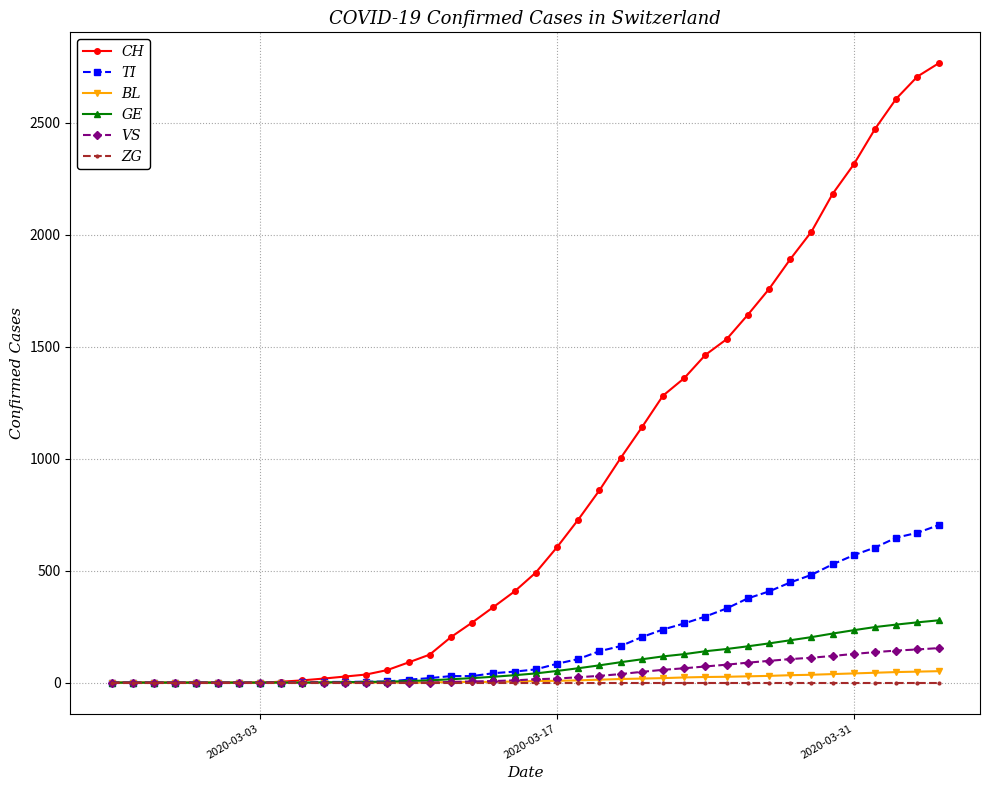

Which series has the largest total across all categories?

CH